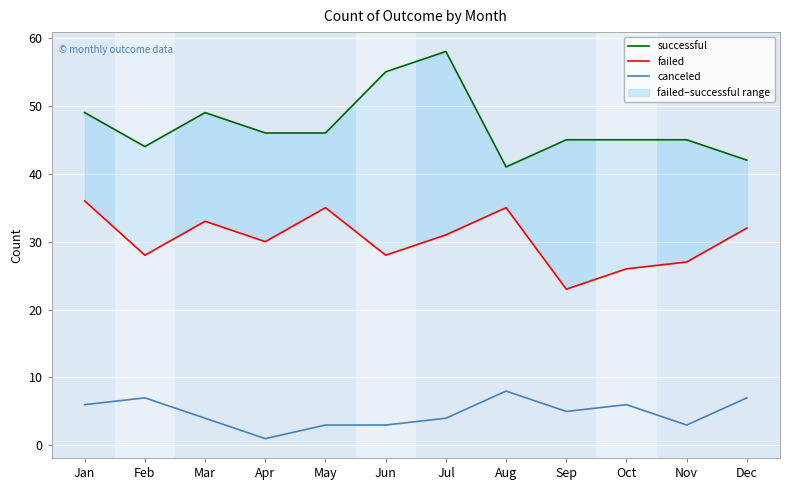

True or false: failed and canceled cross at least once.

False